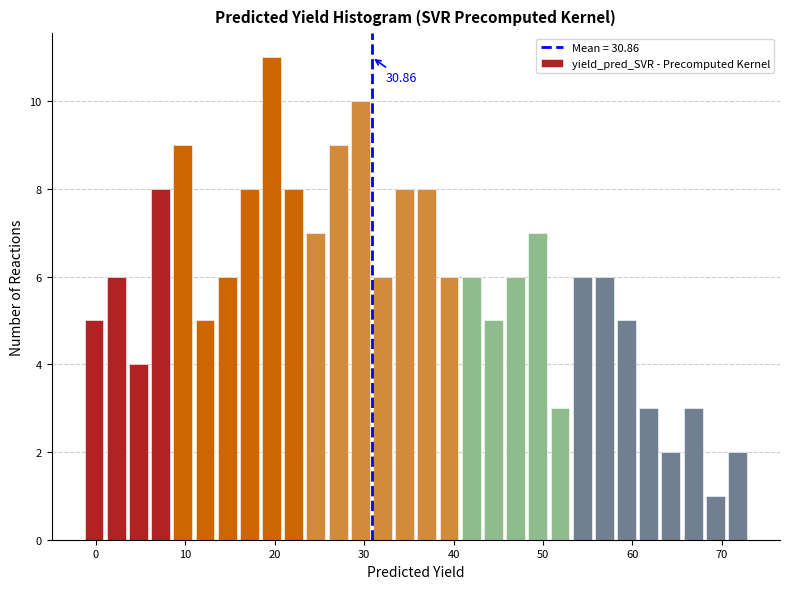

Around what value on the x-axis is the tallest bar? Give the approximate position of its centre, as read against the axis.

20